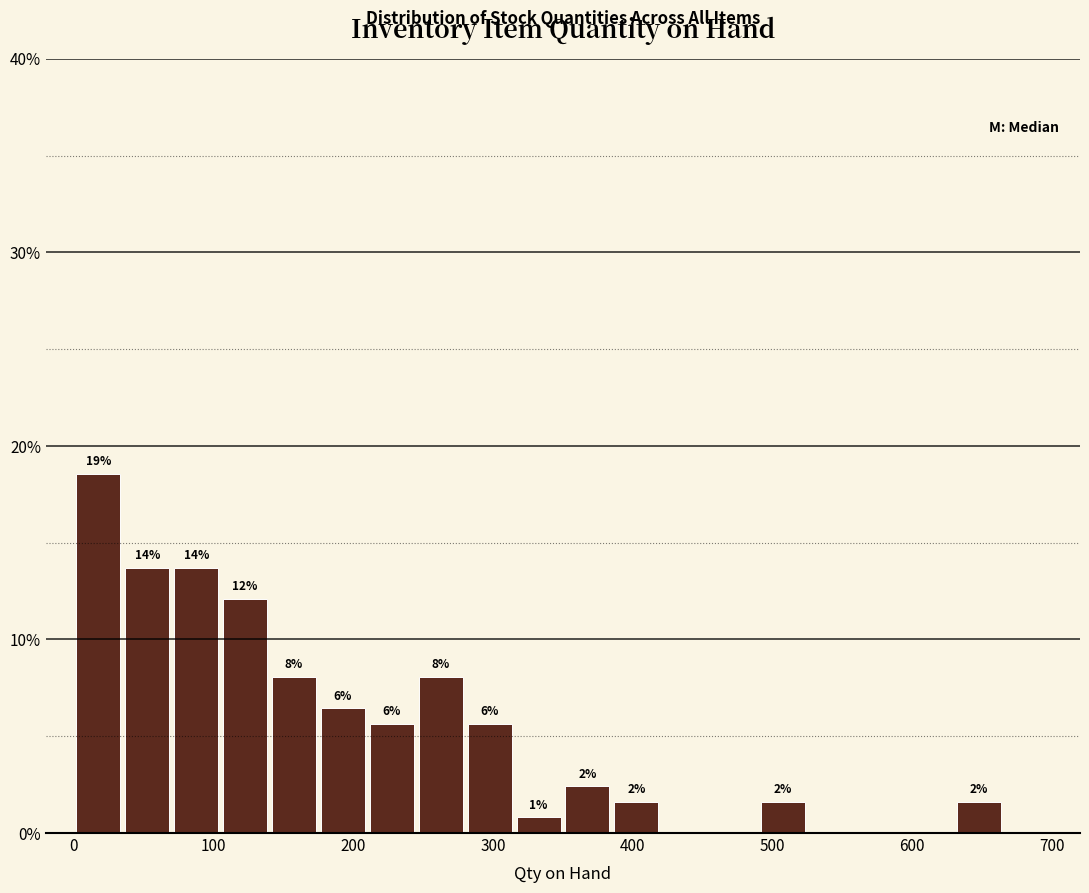

Read against the x-axis, roughly where is the centre of the tallest bar?

20